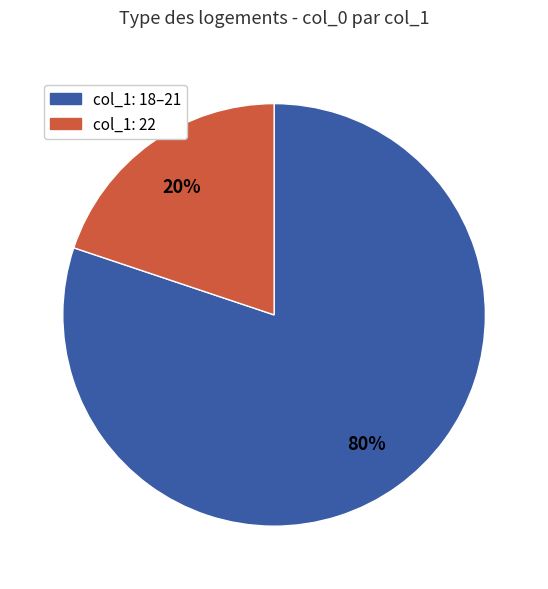

Is there any slice that represents more than half of the pie?

Yes